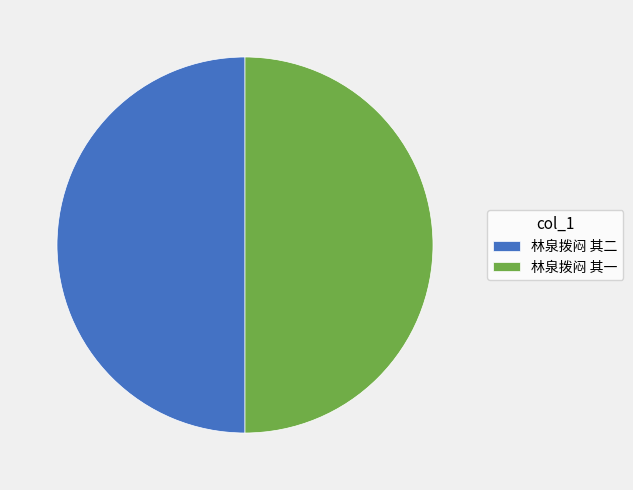

The 林泉拨闷 其一 slice represents 50% of the pie. True or false?

True